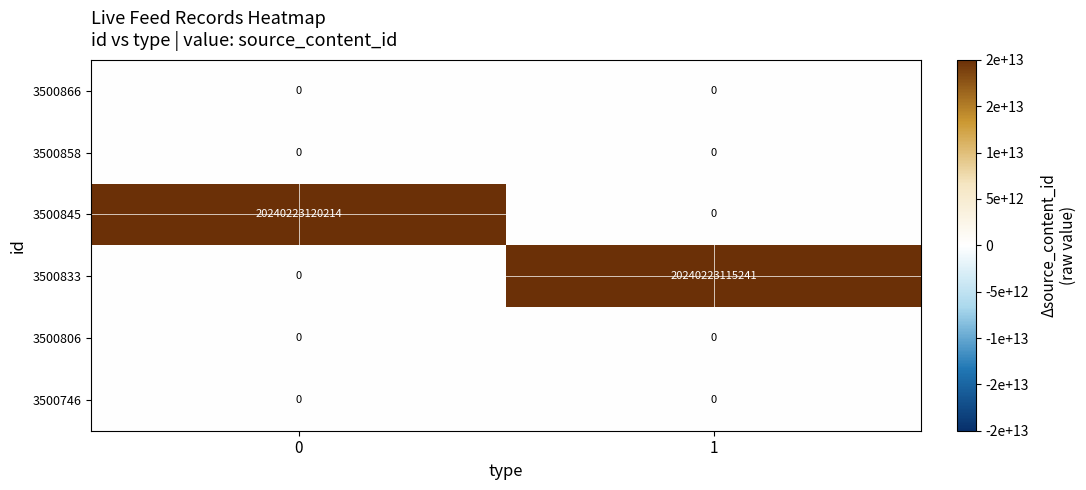

Which series changed the most between 0 and 1?

3500845